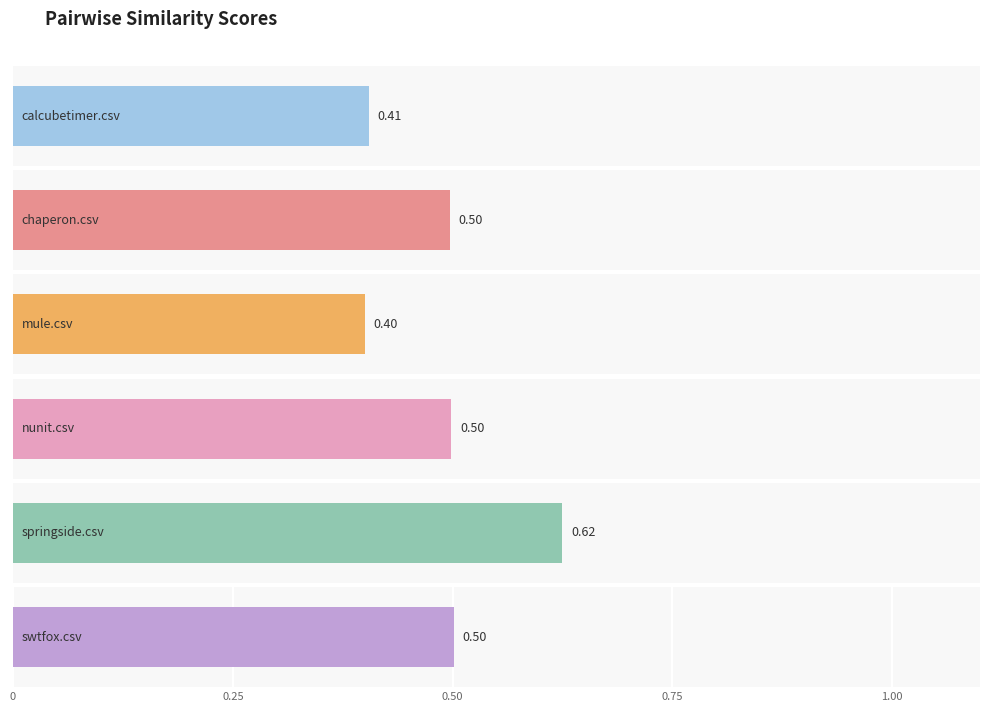

Are the bars horizontal?

Yes